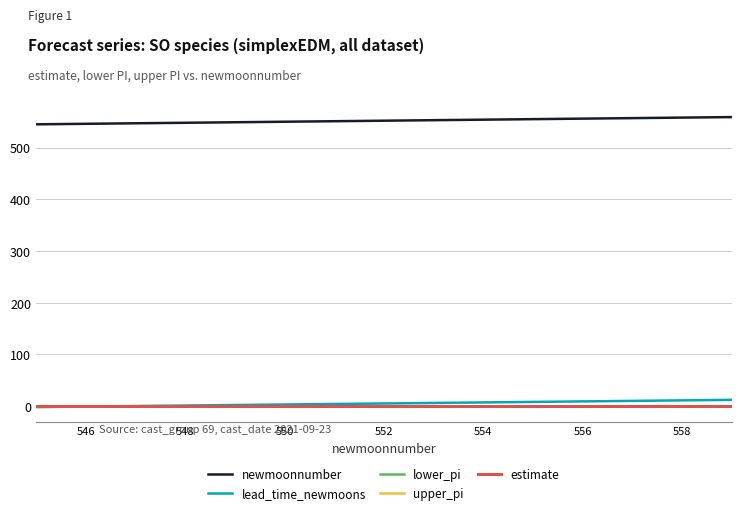

True or false: upper_pi and newmoonnumber cross at least once.

False